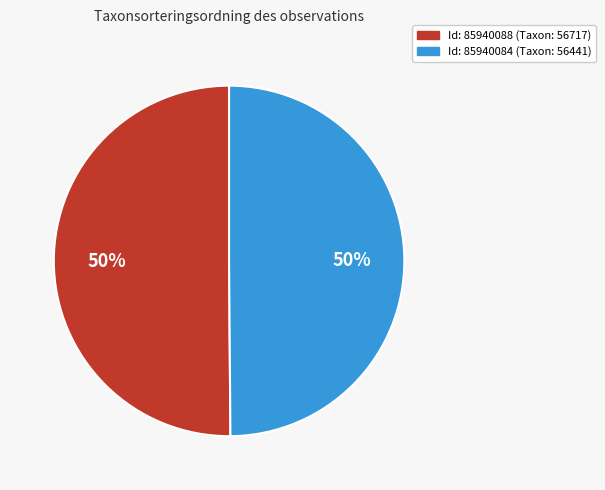

To the nearest percent, what is the average slice percentage?

50%